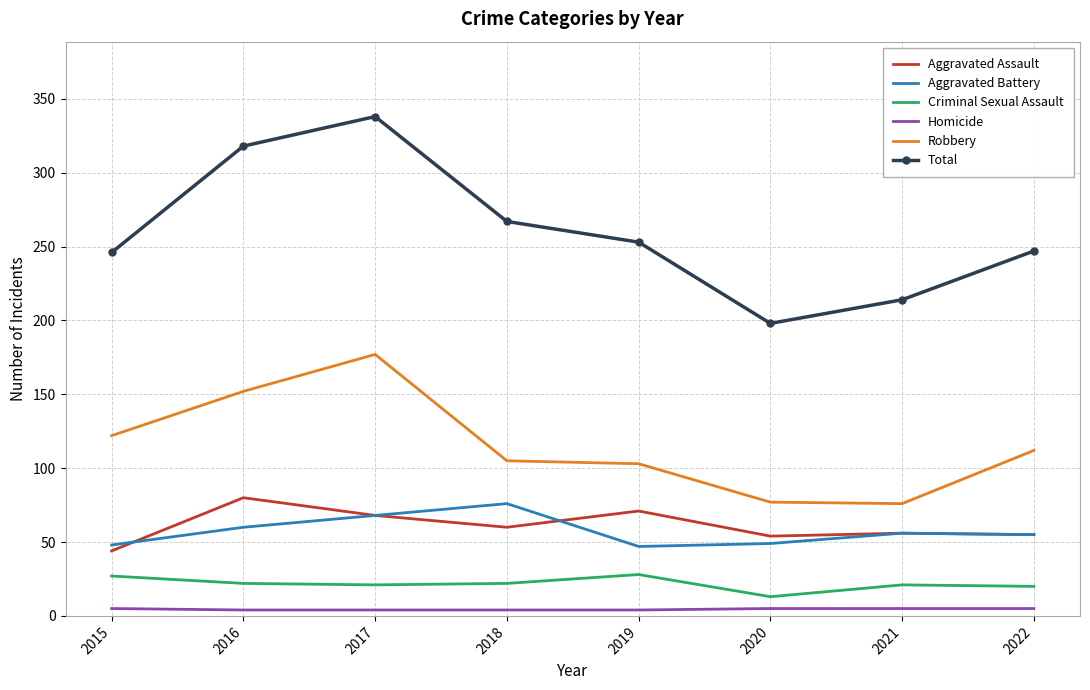

True or false: Robbery and Aggravated Assault cross at least once.

False